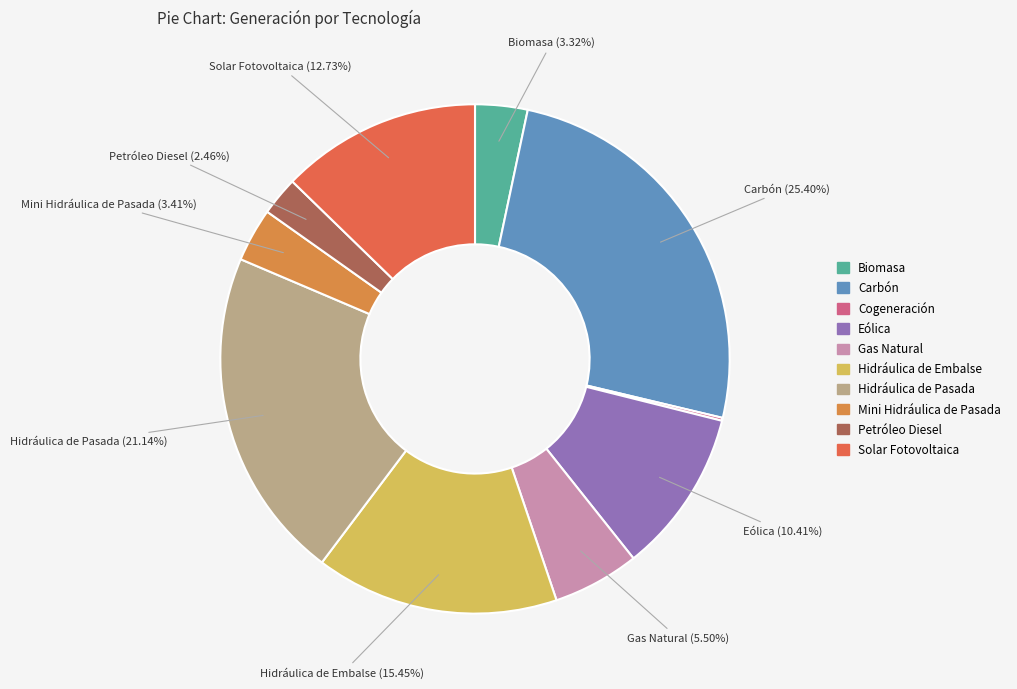

Is it true that Hidráulica de Embalse is 15% of the pie?

True